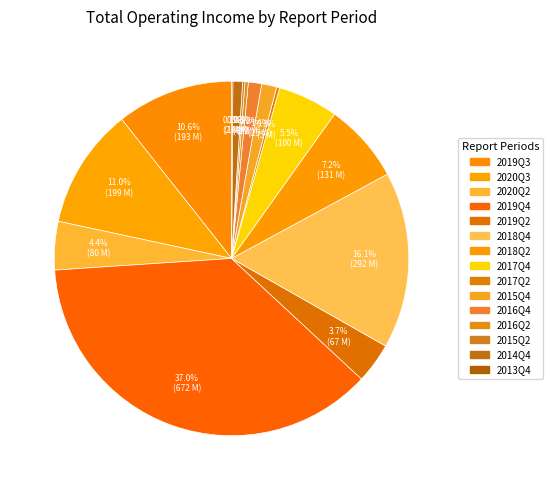

Approximately how many times larger is the value at 2019Q4 compared to 2018Q4?

2.3